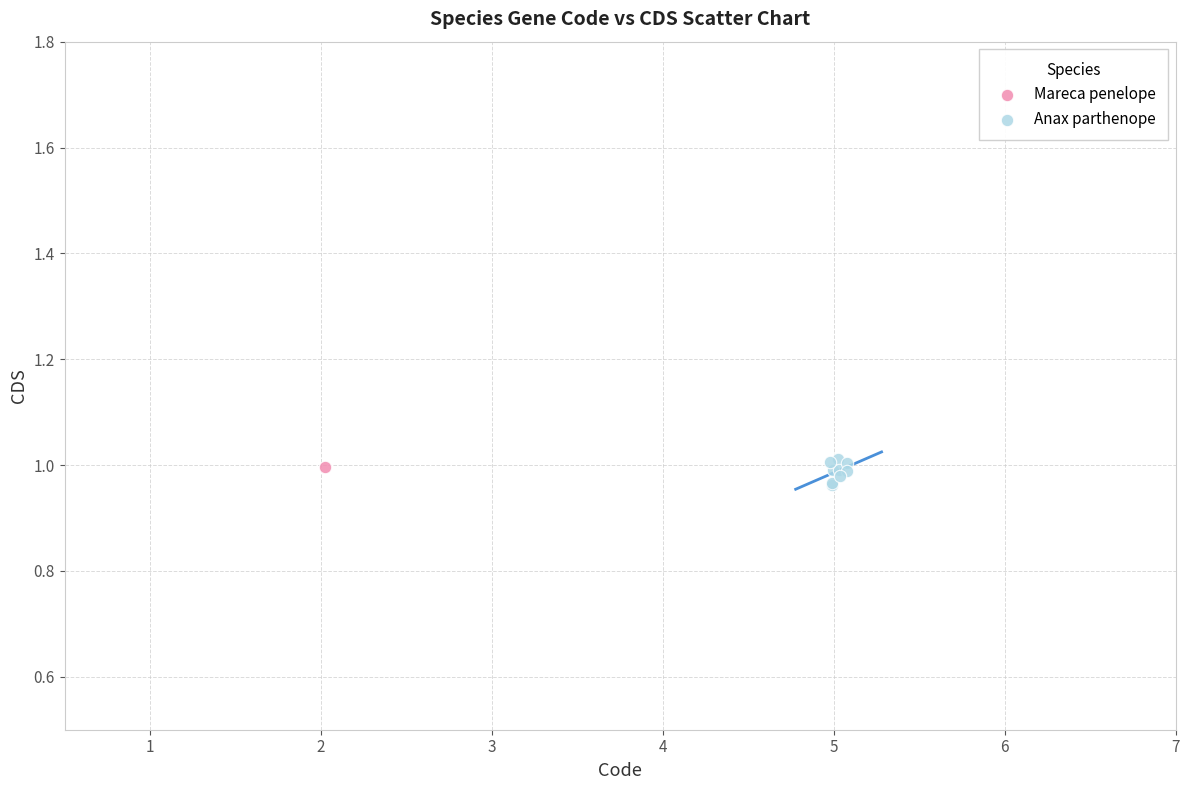

What are all the series names shown in the legend?

Mareca penelope, Anax parthenope